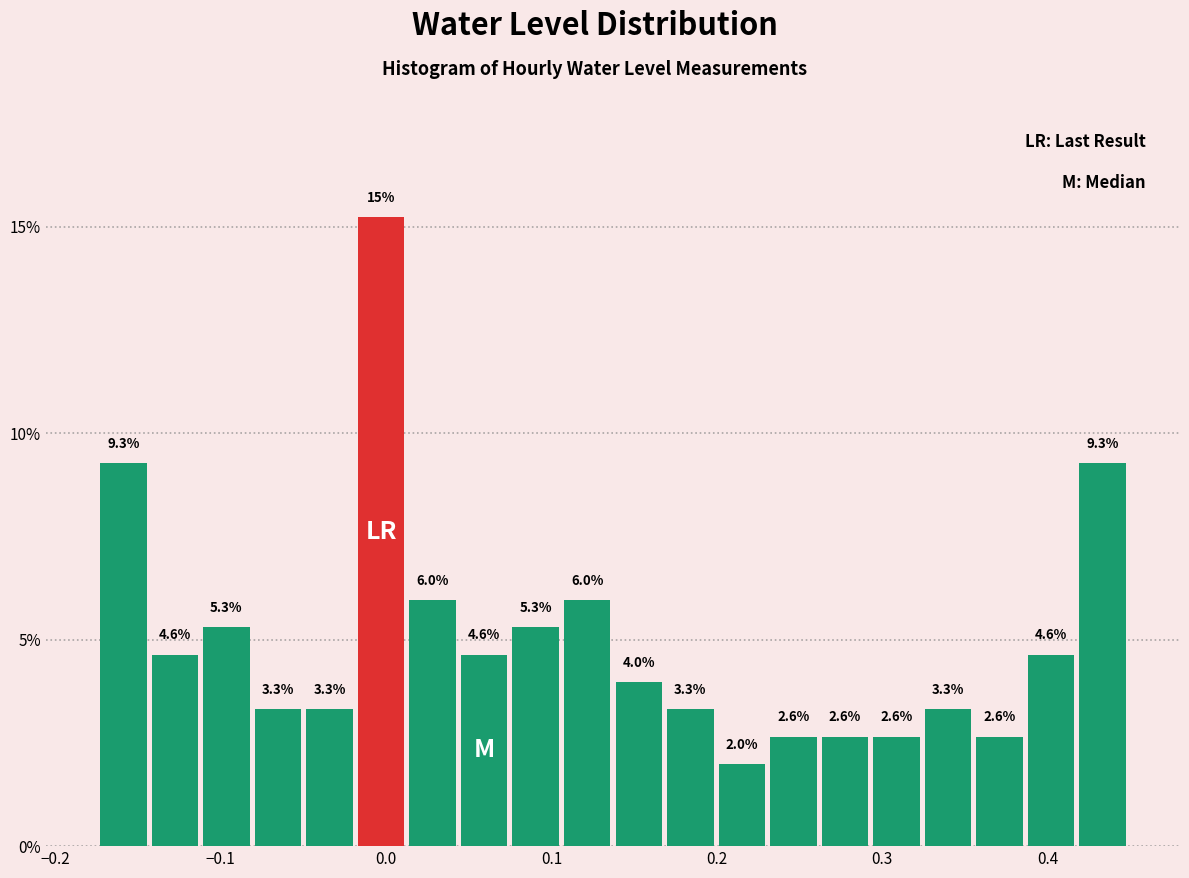

Around what value on the x-axis is the tallest bar? Give the approximate position of its centre, as read against the axis.

0.00